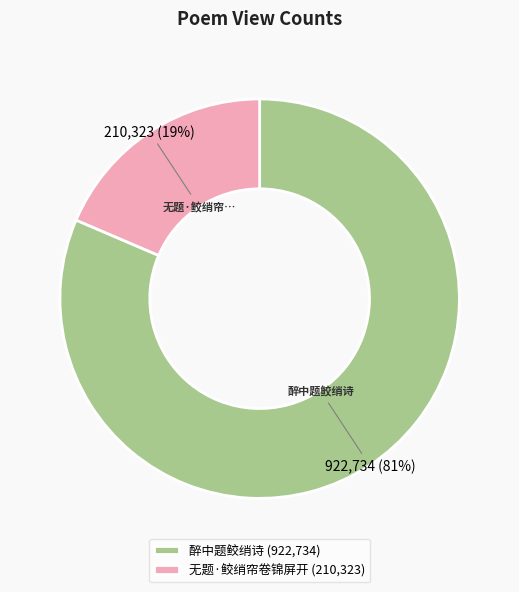

How many slices are in this pie chart?

2